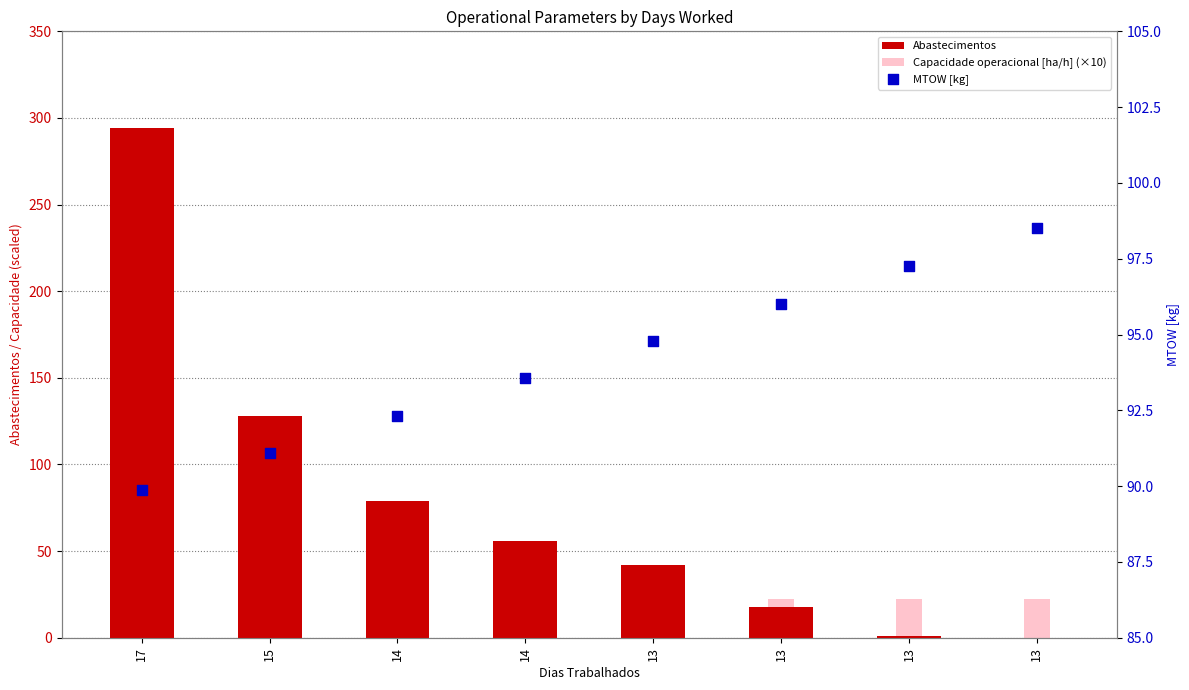

At which category is the sum across all series the highest?

17